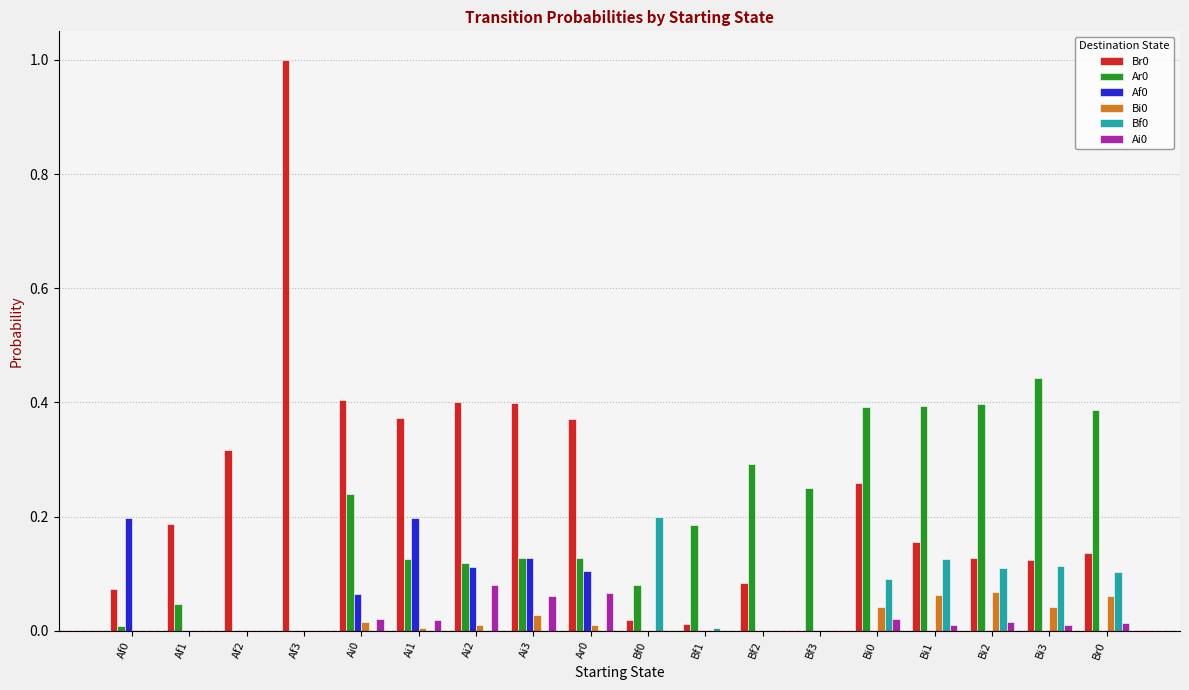

How many groups of bars are there?

18